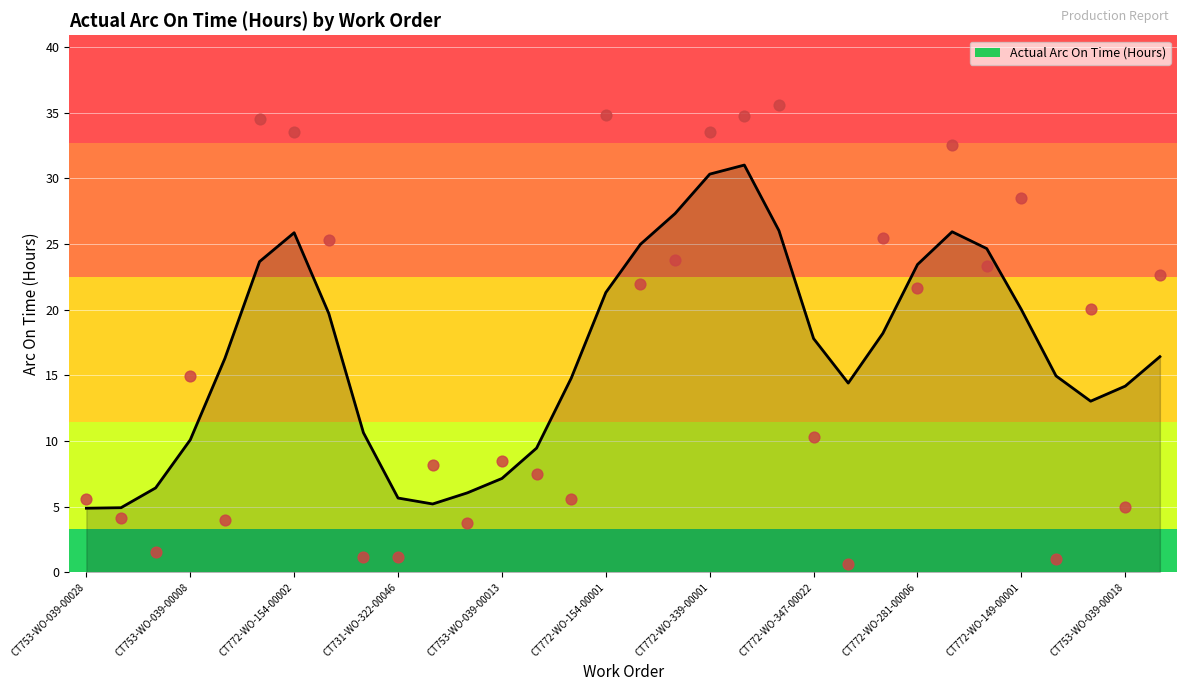

Which has a higher value, CT772-WO-281-00002 or CT772-WO-281-00012?

CT772-WO-281-00002